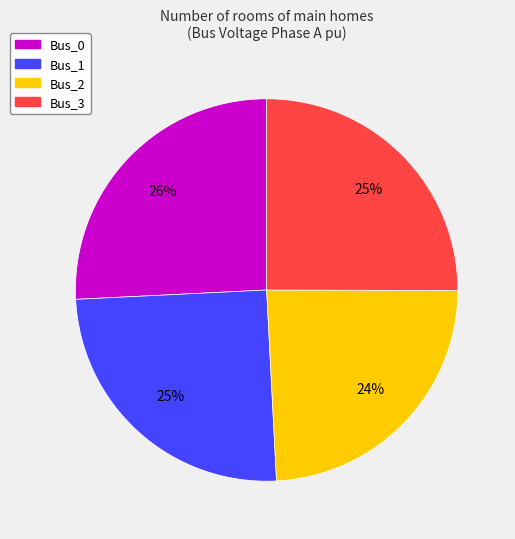

Does Bus_0 represent more than half of the total?

No